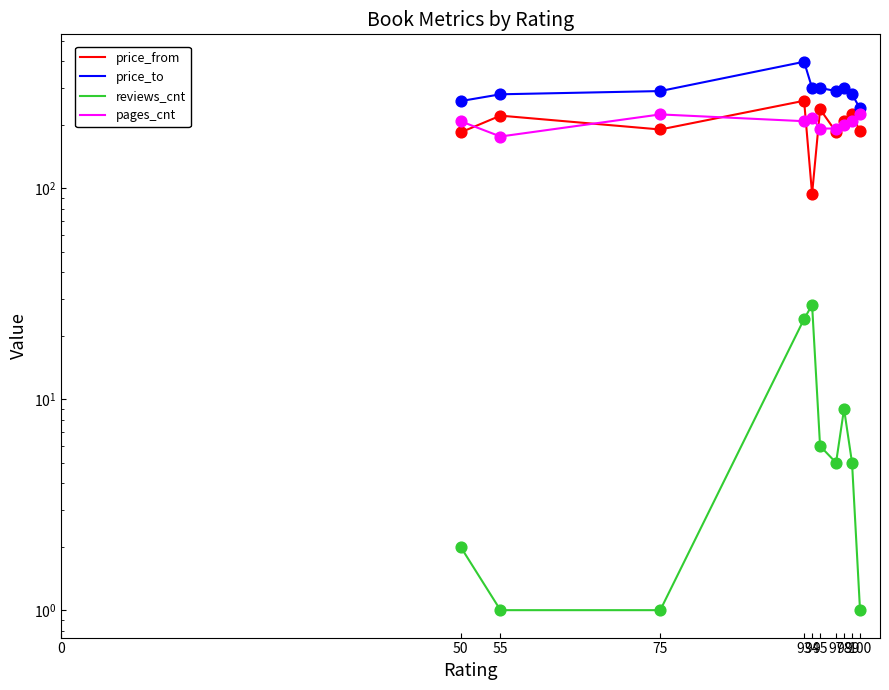

Is the value of pages_cnt at 0 greater than the value of price_to at 98?

No